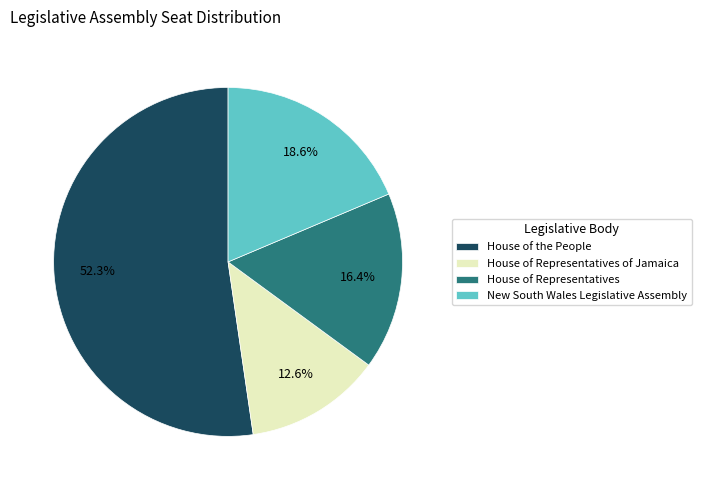

Is New South Wales Legislative Assembly the majority of the pie?

No